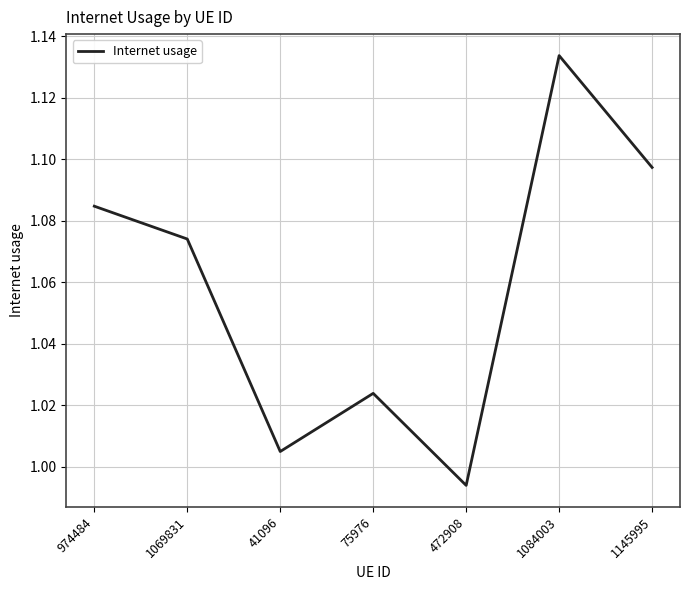

Does the chart display data point markers on the line(s)?

No